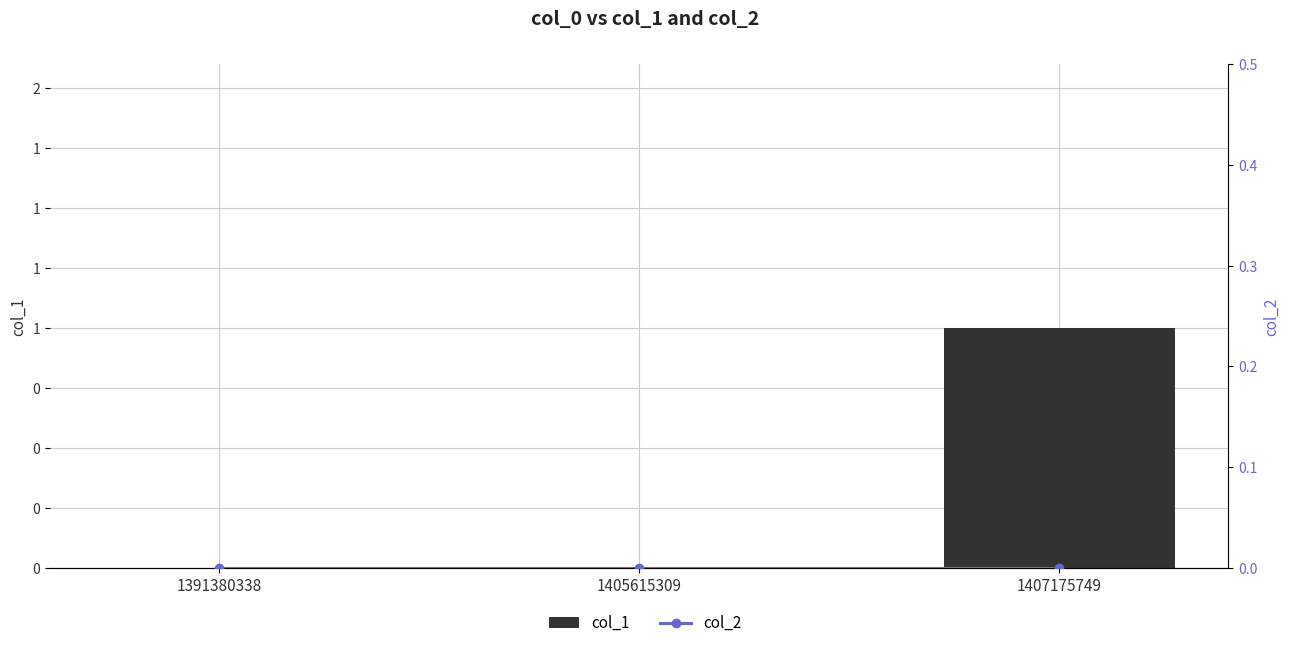

At 1405615309, list the series in order from largest to smallest.

col_1, col_2